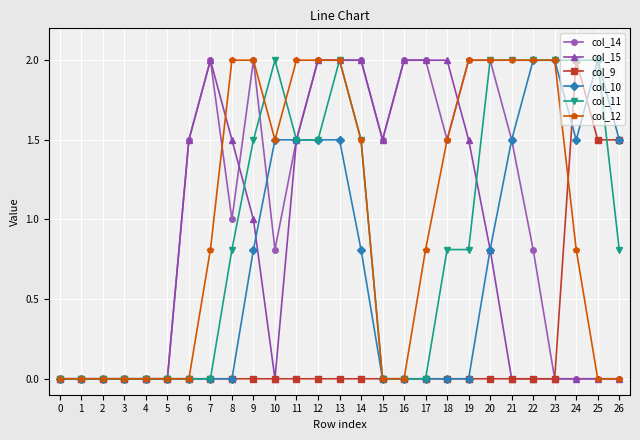

Reading left to right, extract all data points from this chart.

col_14: 0.0	0.0	0.0	0.0	0.0	0.0	1.5	2.0	1.0	2.0	0.8	1.5	2.0	2.0	2.0	1.5	2.0	2.0	1.5	2.0	2.0	1.5	0.8	0.0	0.0	0.0	0.0
col_15: 0.0	0.0	0.0	0.0	0.0	0.0	1.5	2.0	1.5	1.0	0.0	1.5	2.0	2.0	2.0	1.5	2.0	2.0	2.0	1.5	0.8	0.0	0.0	0.0	0.0	0.0	0.0
col_9: 0.0	0.0	0.0	0.0	0.0	0.0	0.0	0.0	0.0	0.0	0.0	0.0	0.0	0.0	0.0	0.0	0.0	0.0	0.0	0.0	0.0	0.0	0.0	0.0	2.0	1.5	1.5
col_10: 0.0	0.0	0.0	0.0	0.0	0.0	0.0	0.0	0.0	0.8	1.5	1.5	1.5	1.5	0.8	0.0	0.0	0.0	0.0	0.0	0.8	1.5	2.0	2.0	1.5	2.0	1.5
col_11: 0.0	0.0	0.0	0.0	0.0	0.0	0.0	0.0	0.8	1.5	2.0	1.5	1.5	2.0	1.5	0.0	0.0	0.0	0.8	0.8	2.0	2.0	2.0	2.0	2.0	2.0	0.8
col_12: 0.0	0.0	0.0	0.0	0.0	0.0	0.0	0.8	2.0	2.0	1.5	2.0	2.0	2.0	1.5	0.0	0.0	0.8	1.5	2.0	2.0	2.0	2.0	2.0	0.8	0.0	0.0